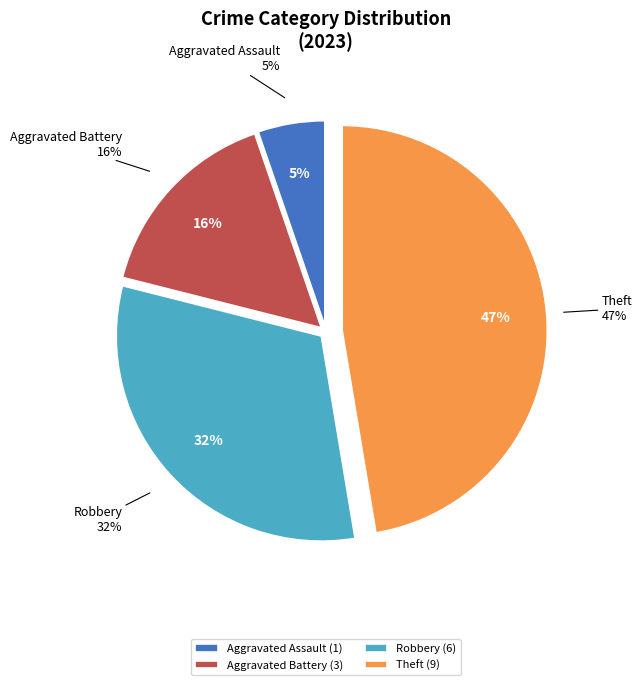

Do Aggravated Battery and Arson together represent more than half of the pie?

No